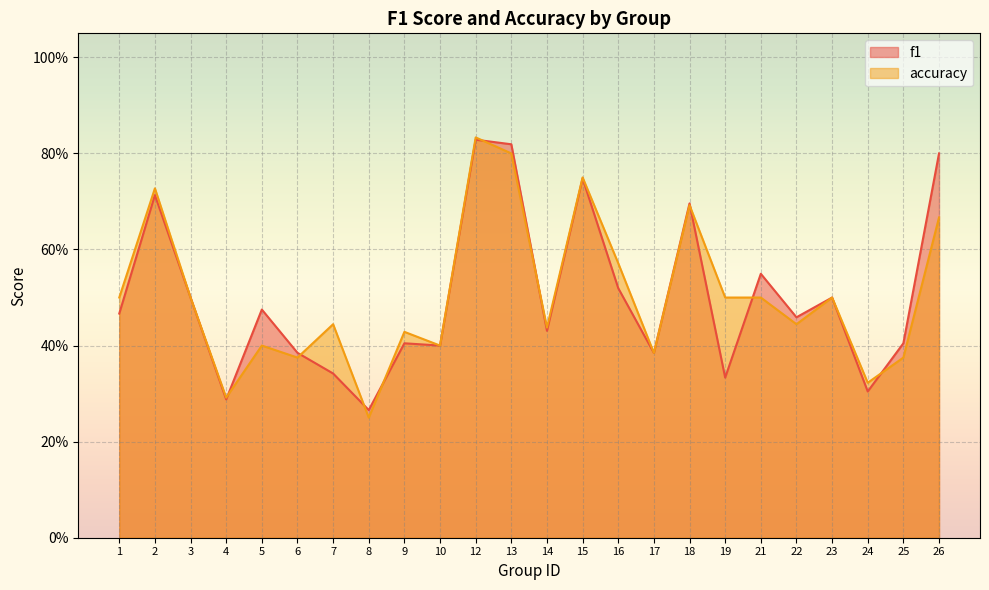

How many accuracy values are between 0 and 1?

24